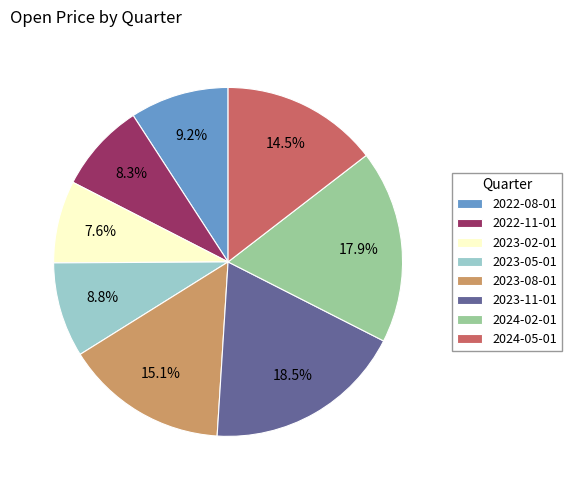

How many slices are in this pie chart?

8